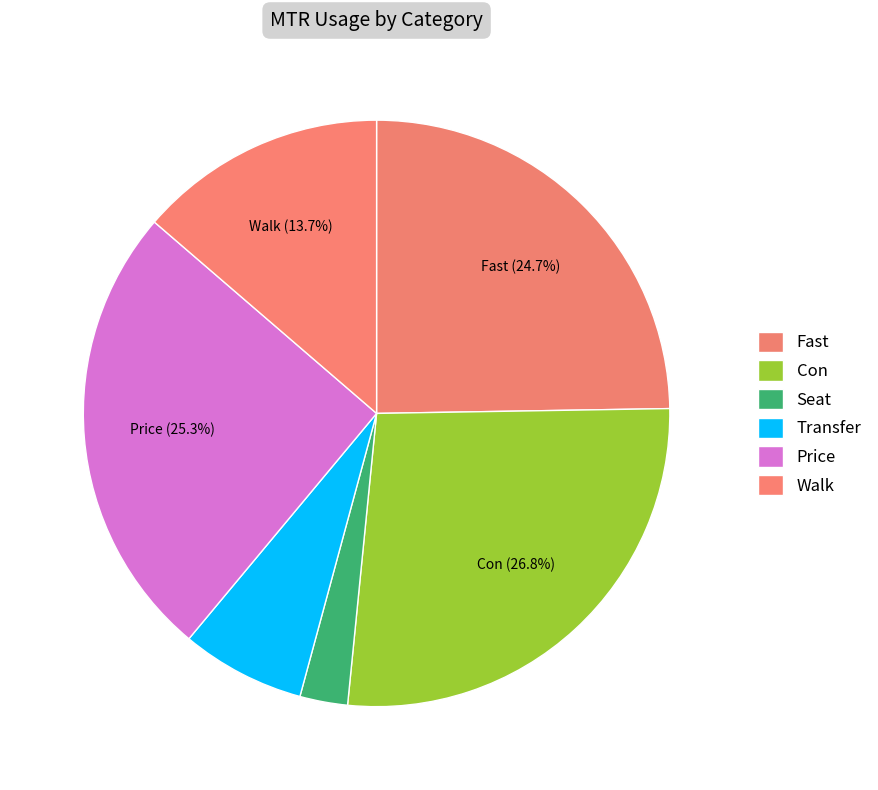

Does Transfer represent more than half of the total?

No